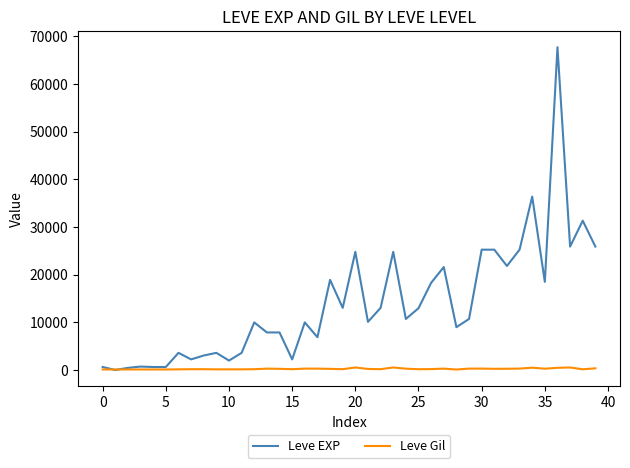

Rank the series by their maximum value, from lowest to highest.

Leve Gil, Leve EXP